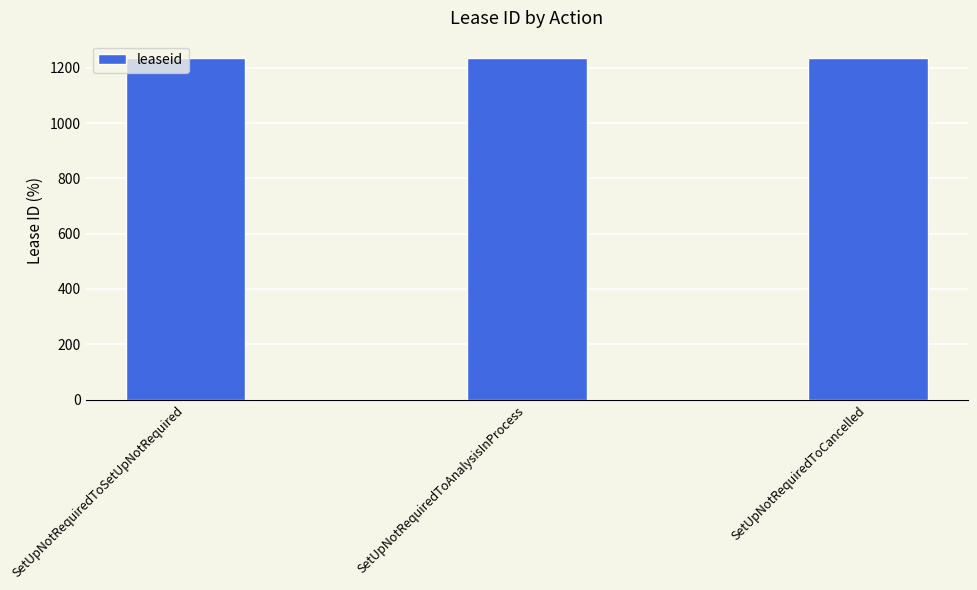

What is the greatest value displayed?

1236